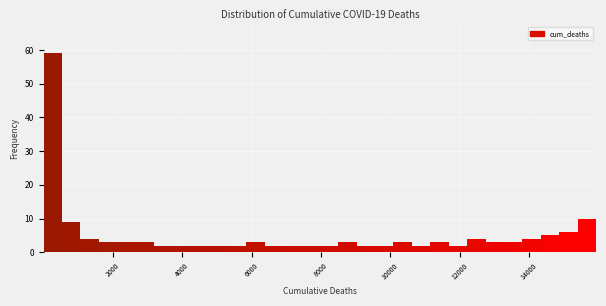

Around what value on the x-axis is the tallest bar? Give the approximate position of its centre, as read against the axis.

200